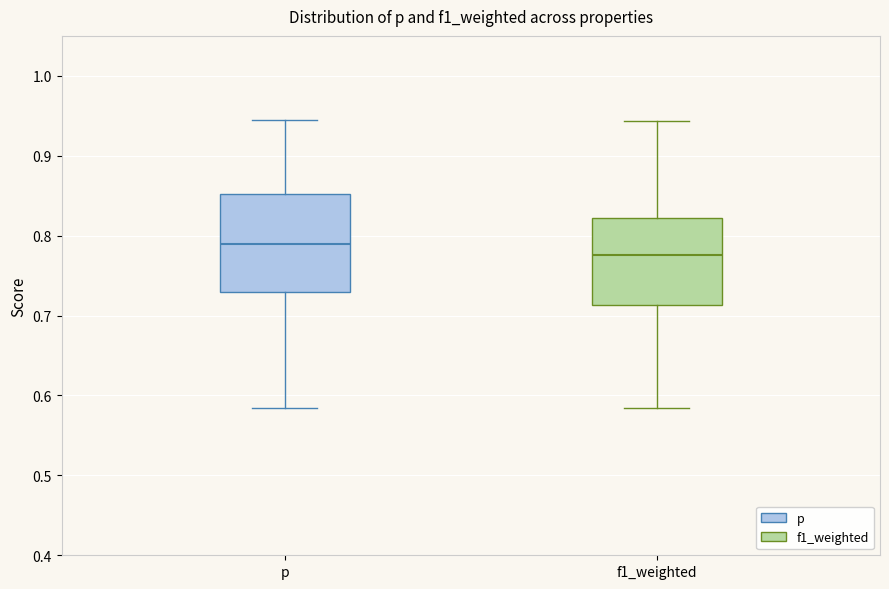

Which box's median line is the lowest?

f1_weighted